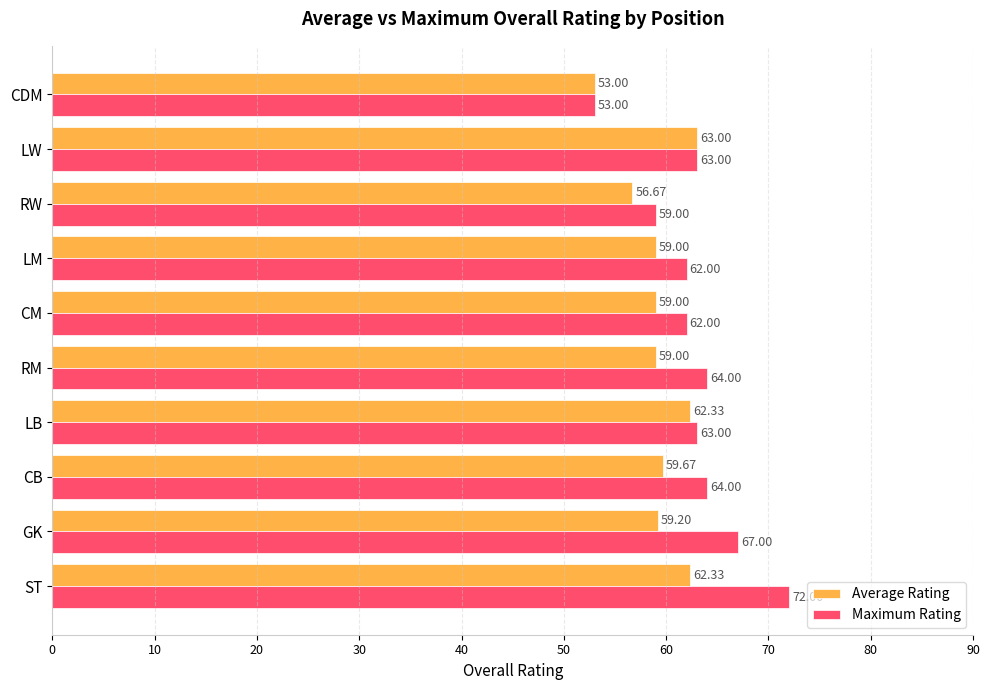

Which series has the largest total across all categories?

Maximum Rating